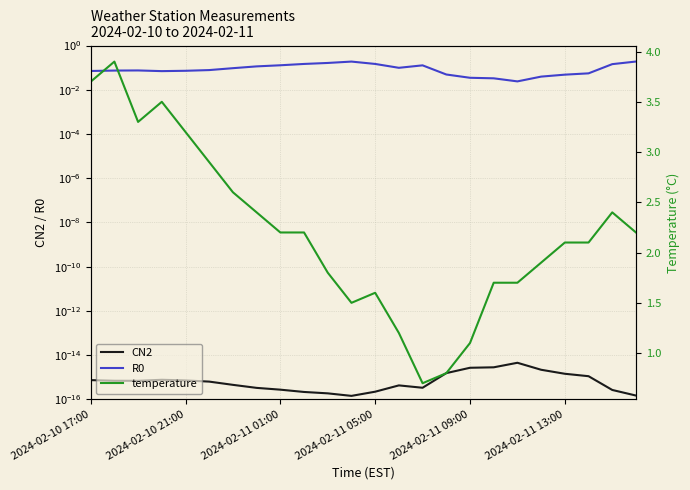

True or false: temperature and CN2 intersect in this chart.

False